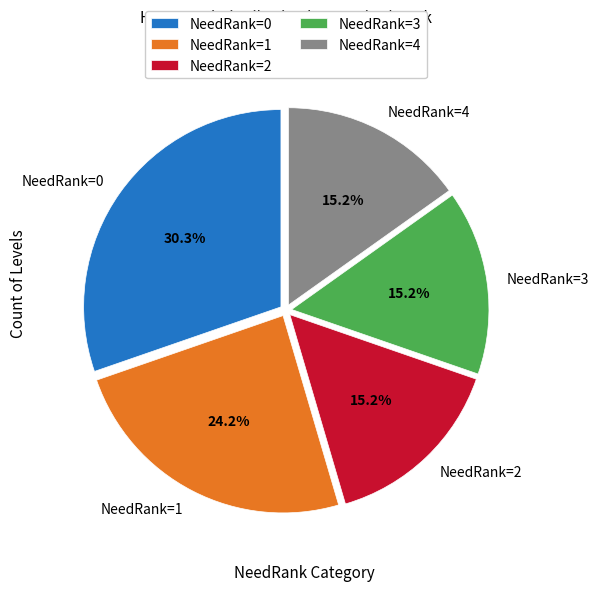

To the nearest percent, what percentage of the pie is NeedRank=3?

15%